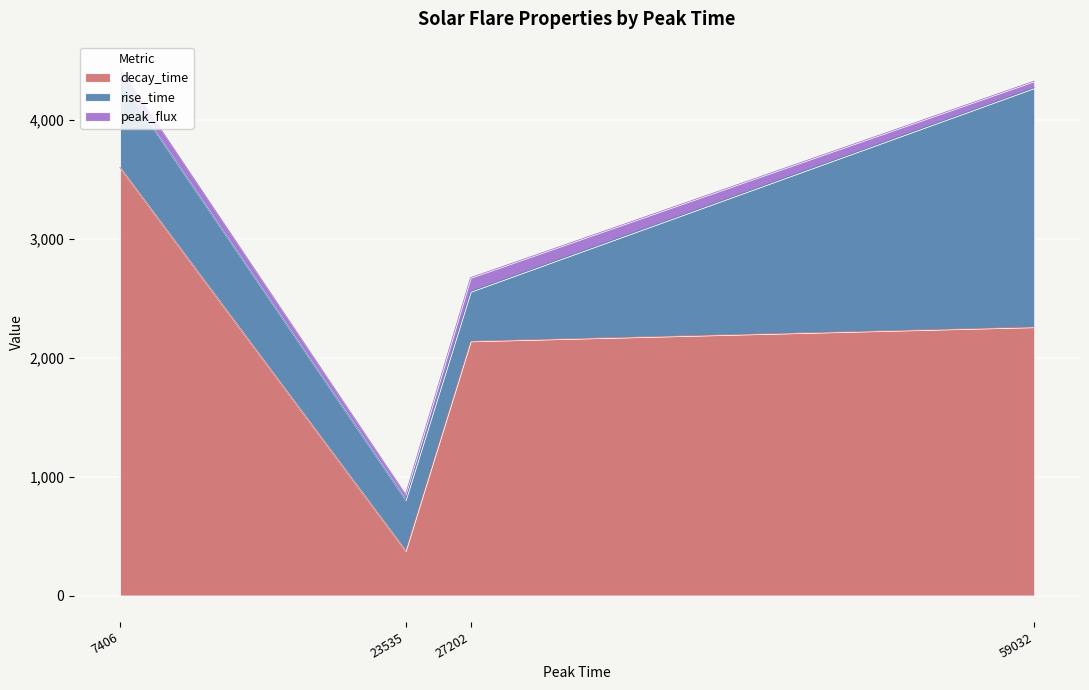

Does the chart display data point markers on the line(s)?

No